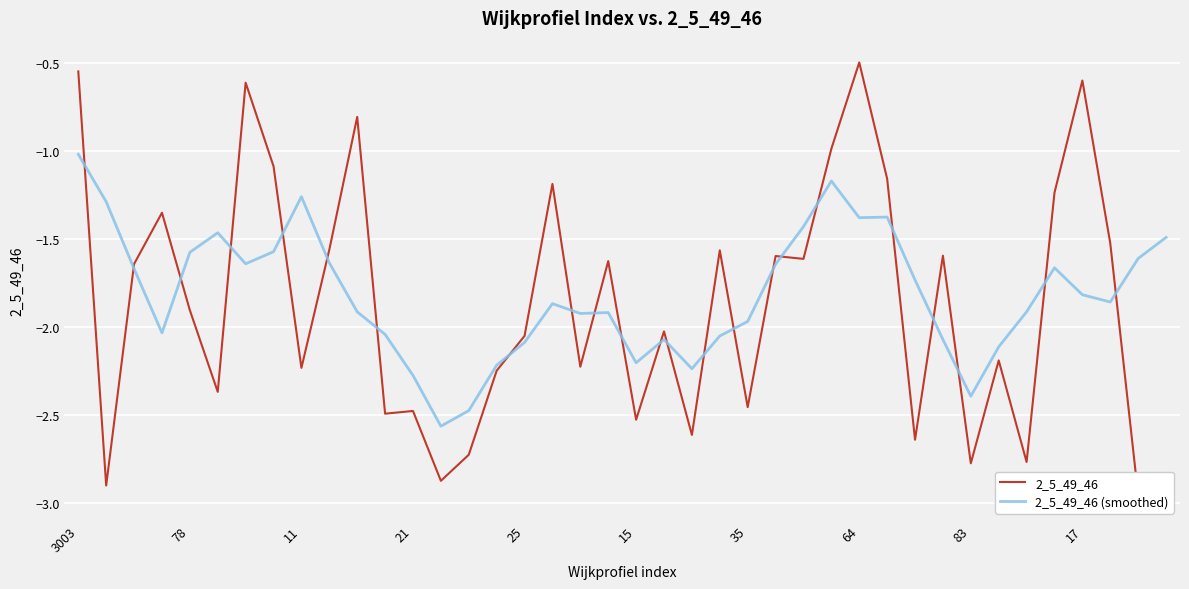

At which label does 2_5_49_46 (smoothed) reach its peak?

3003